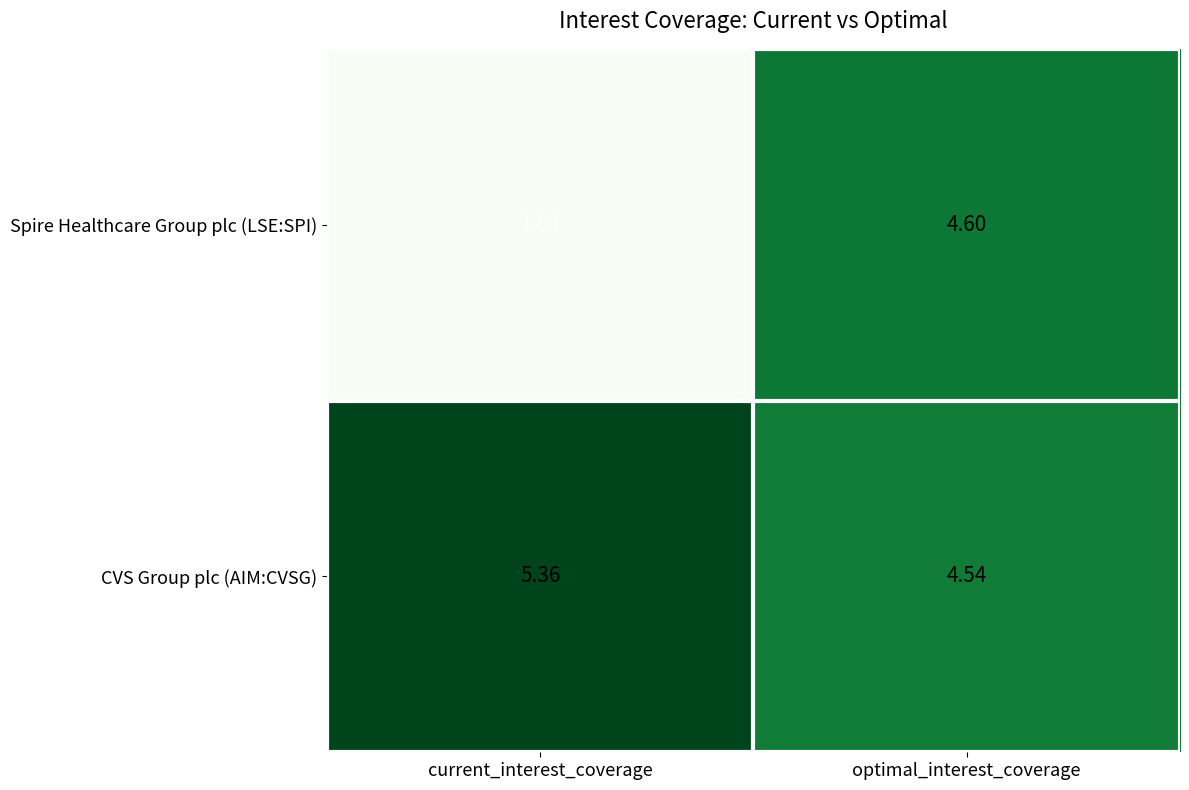

Which label corresponds to the smallest value in the chart?

current_interest_coverage